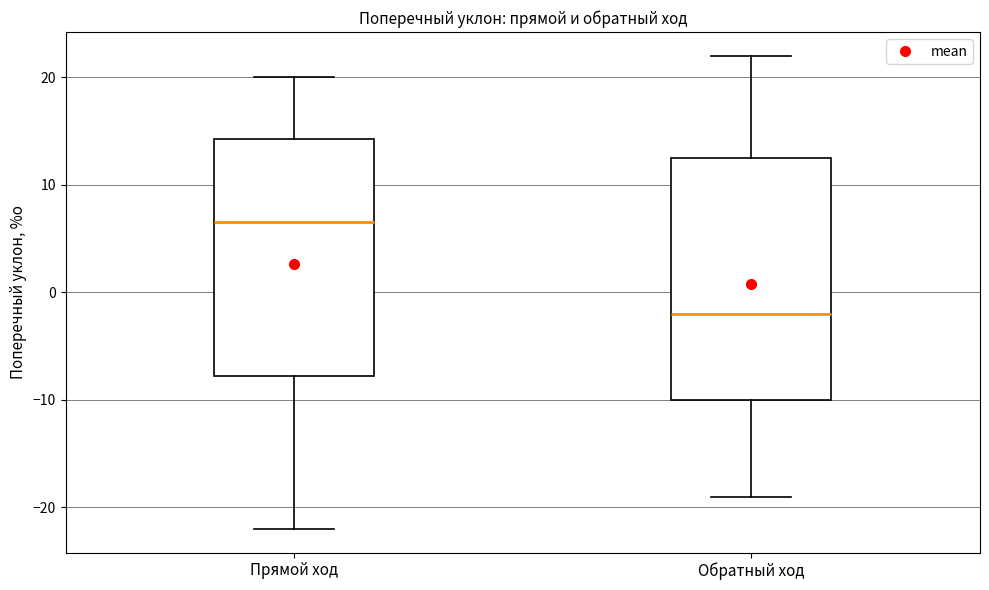

Reading left to right, read every box against the y-axis: the position of its median line, the range the box covers, and the ends of its whiskers. The values are not printed on the chart, so give them approximately, as read against the axis.

Прямой ход: median 7, box -8 to 14, whiskers -22 to 20
Обратный ход: median -2, box -10 to 13, whiskers -19 to 22